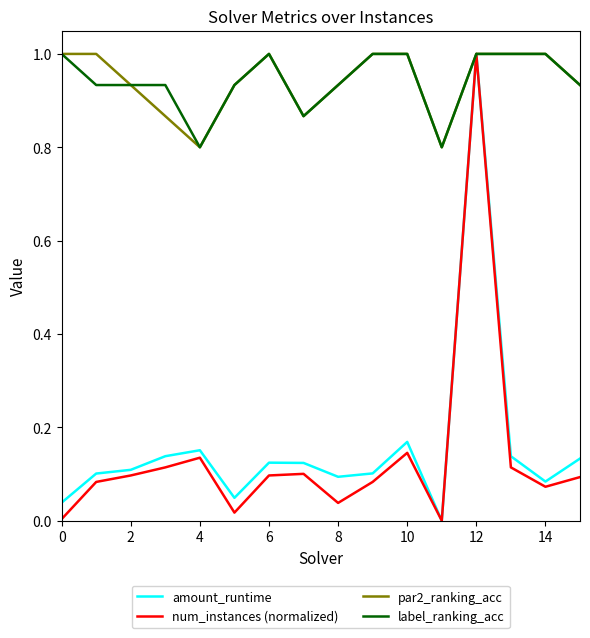

What is the maximum value for label_ranking_acc?

1.0